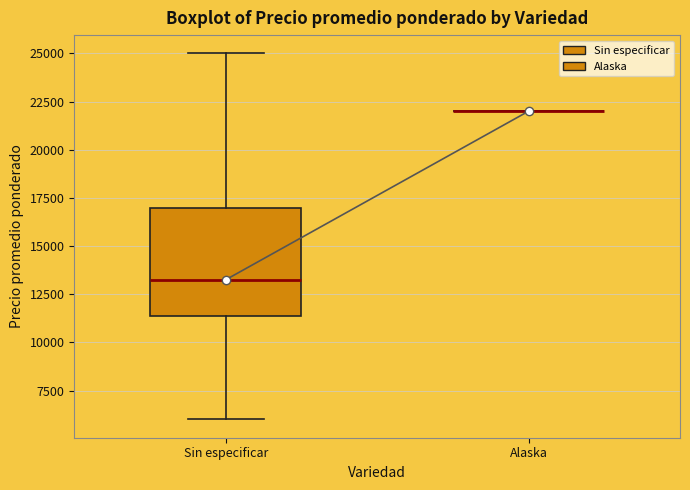

Where does the upper whisker of the box for Sin especificar end on the y-axis? The values are not printed on the chart, so give them approximately, as read against the axis.

25000